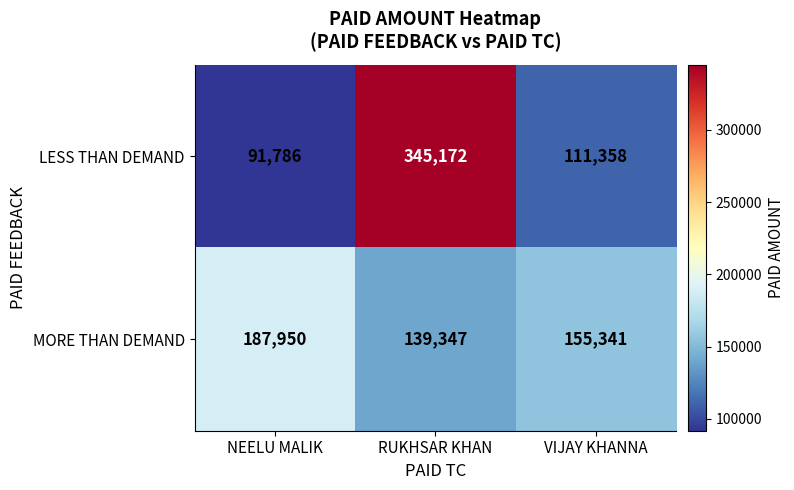

What is the difference between the highest and lowest values at NEELU MALIK?

96164